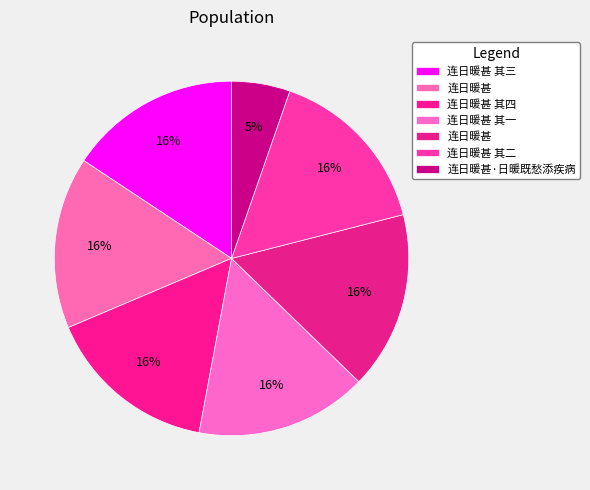

Count the number of slices in the pie.

7